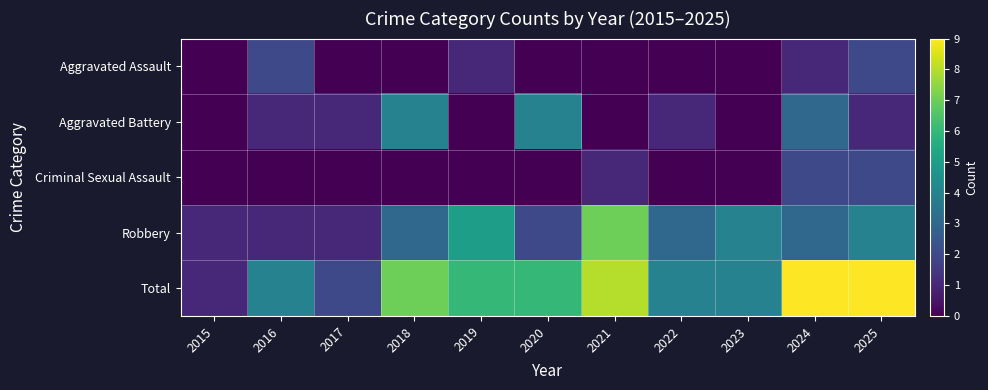

Which series has the largest total across all categories?

Total